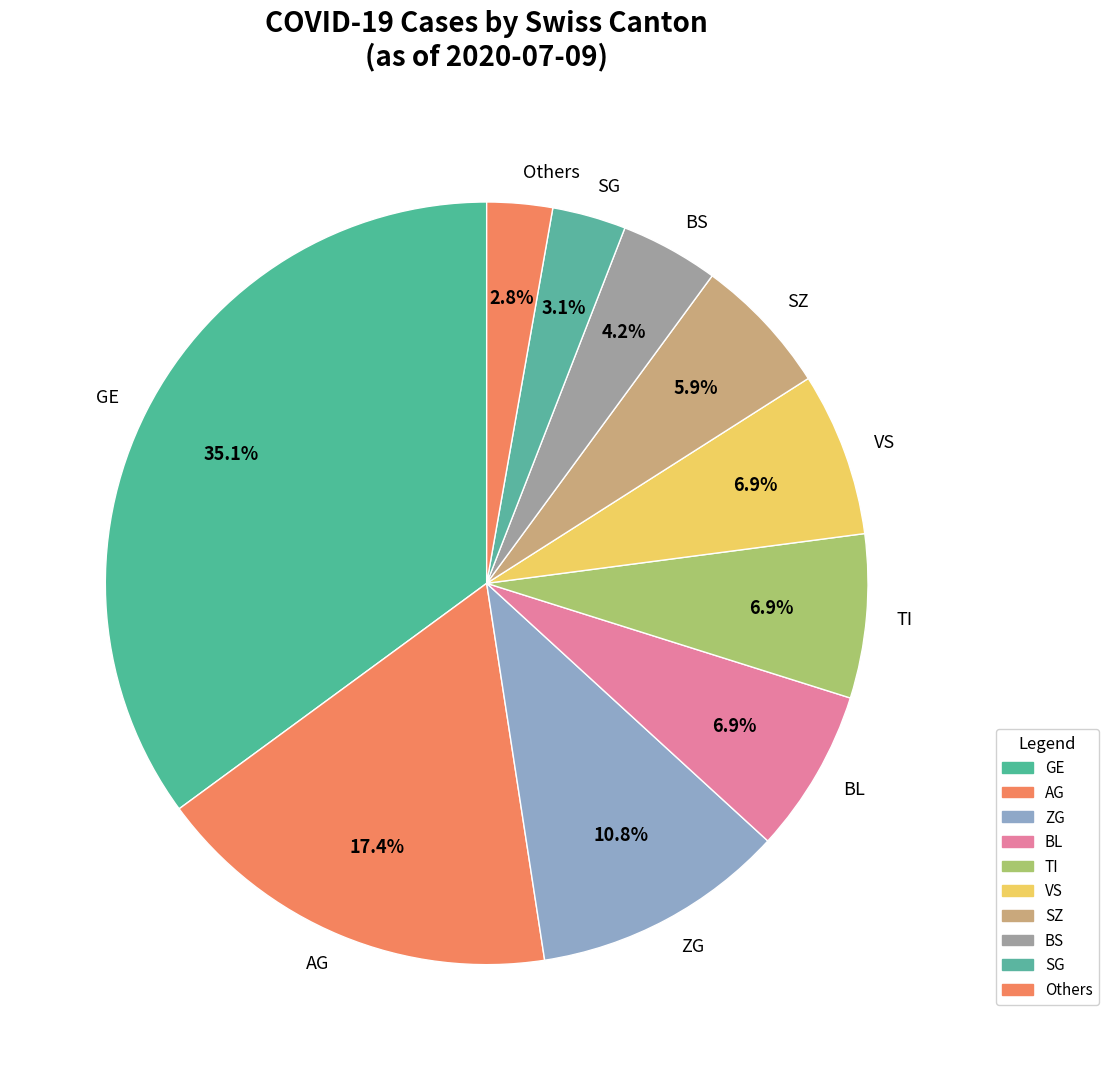

Which category has the biggest portion of the pie?

GE